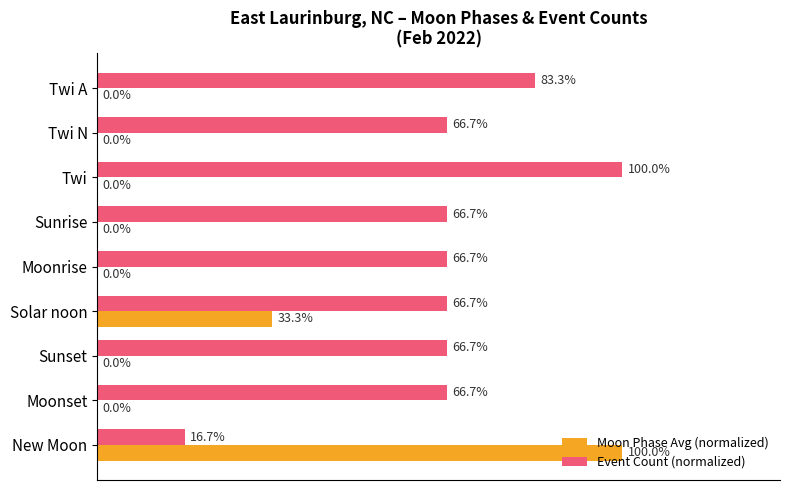

Which series has the largest total across all categories?

Event Count (normalized)